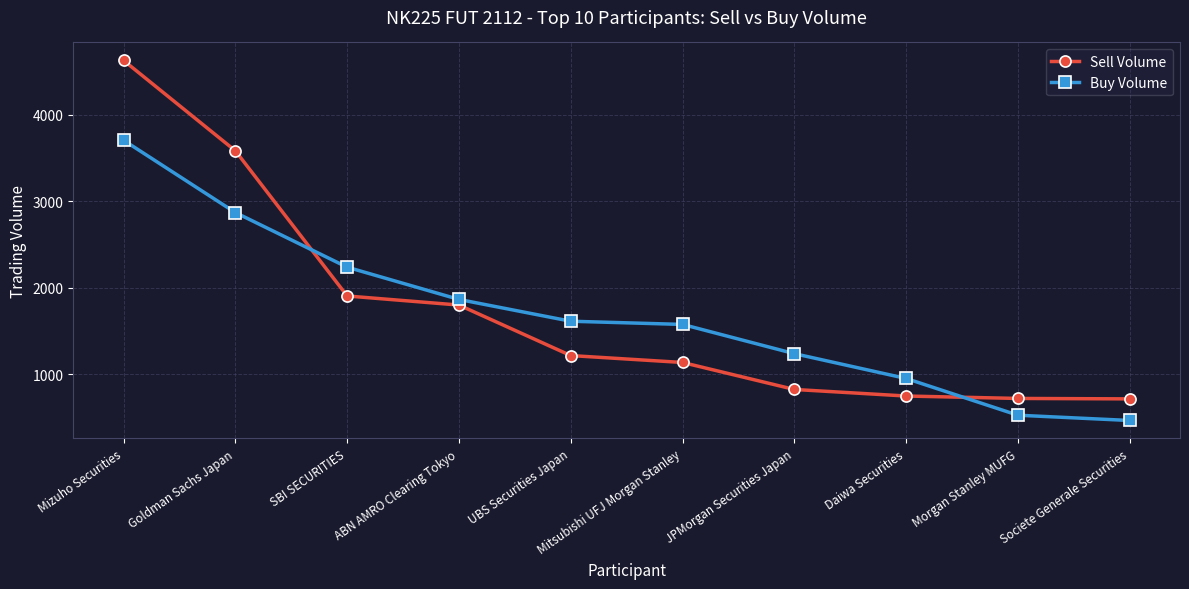

True or false: Sell Volume has a value of 720 at Morgan Stanley MUFG.

True